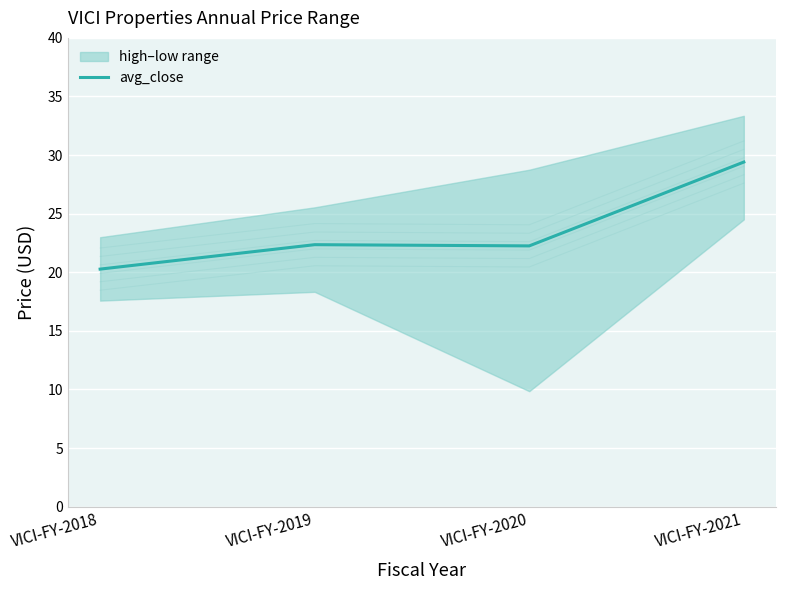

True or false: the data shows 20.3 at VICI-FY-2018.

True